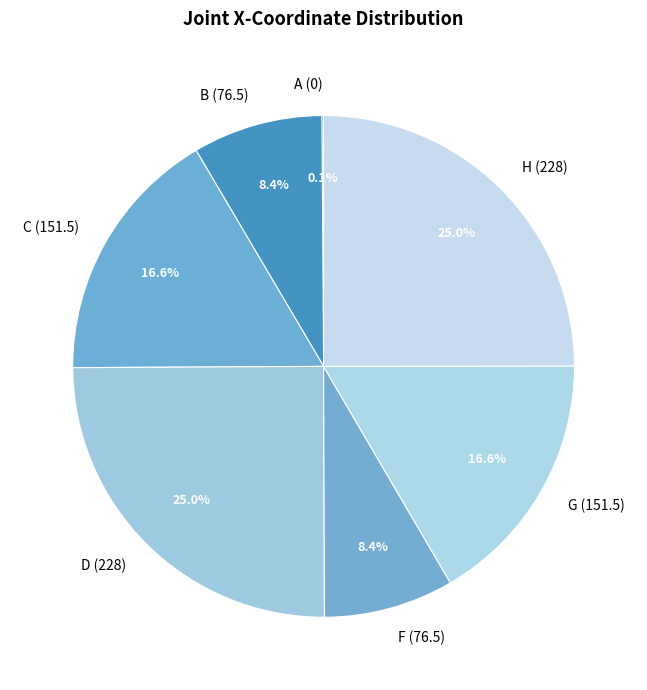

Does any single category account for the majority?

No